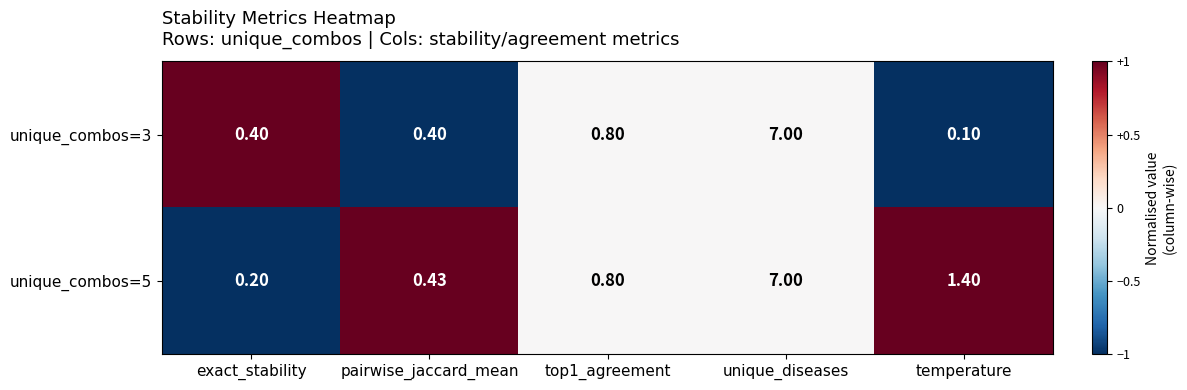

At which label does unique_combos=3 reach its minimum?

temperature